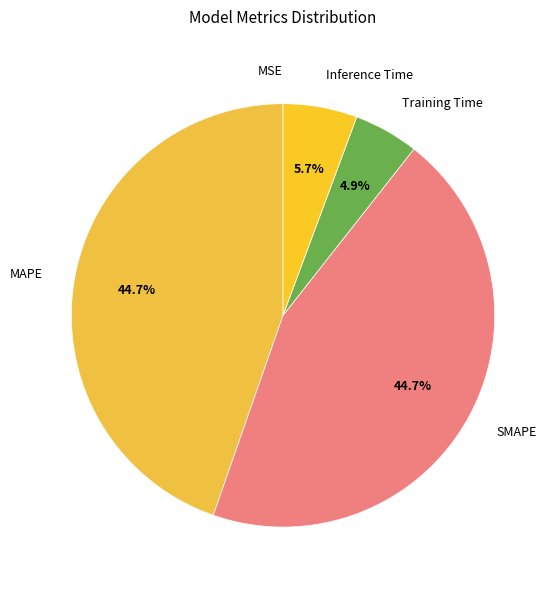

Does Inference Time represent more than half of the total?

No